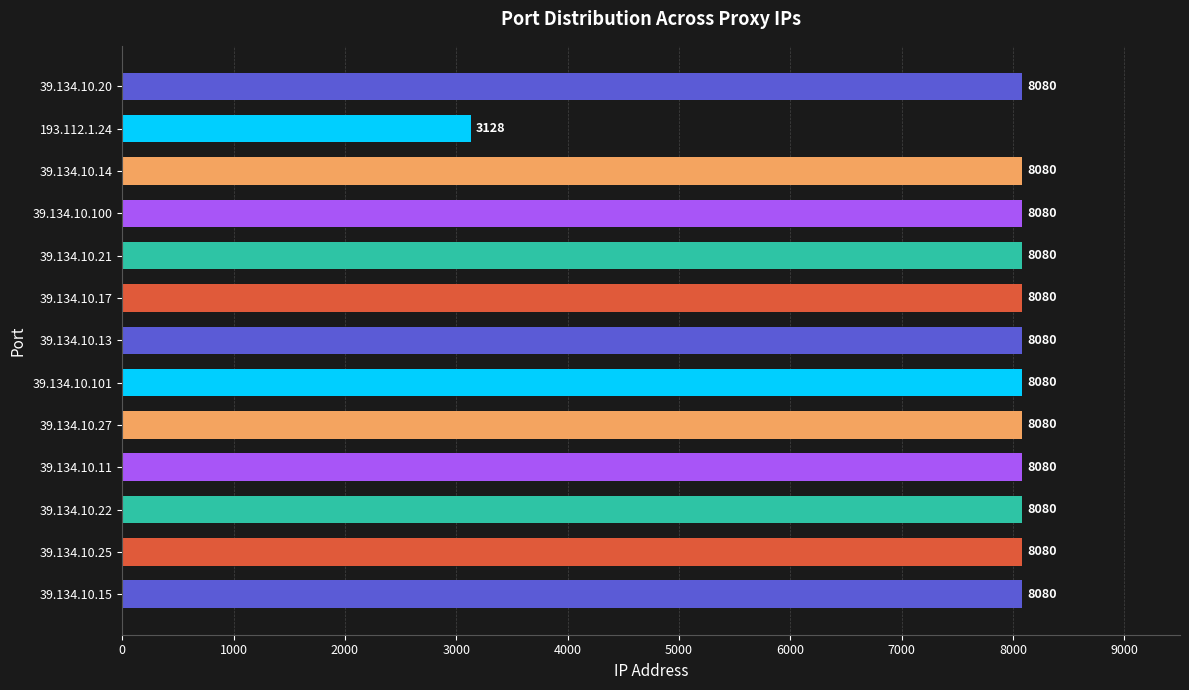

Is it true that the value at 39.134.10.21 is 8080?

True